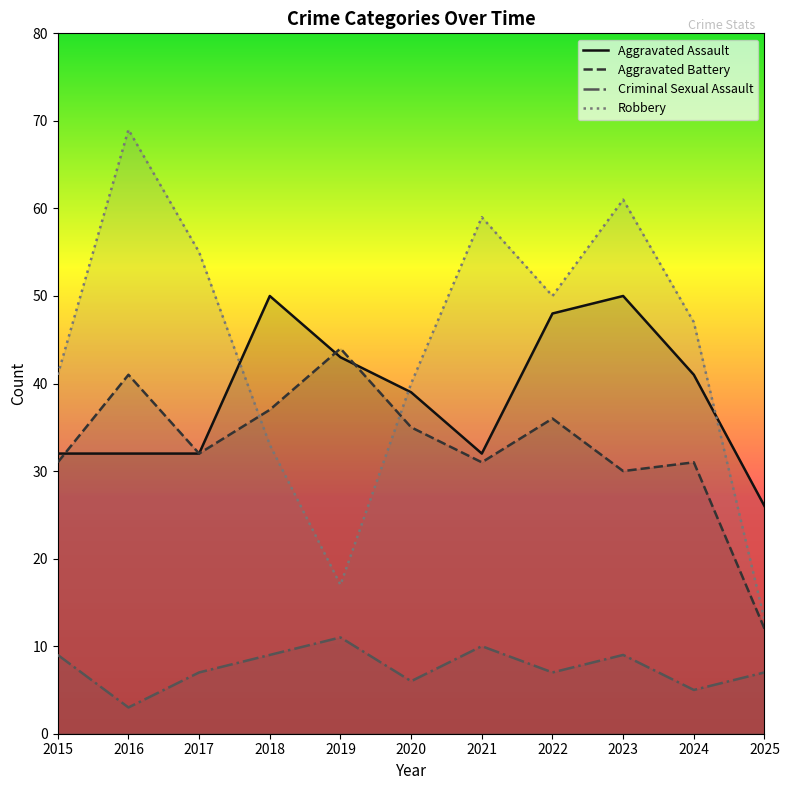

Rank the categories by Criminal Sexual Assault value from lowest to highest.

2016, 2024, 2020, 2017, 2022, 2025, 2015, 2018, 2023, 2021, 2019